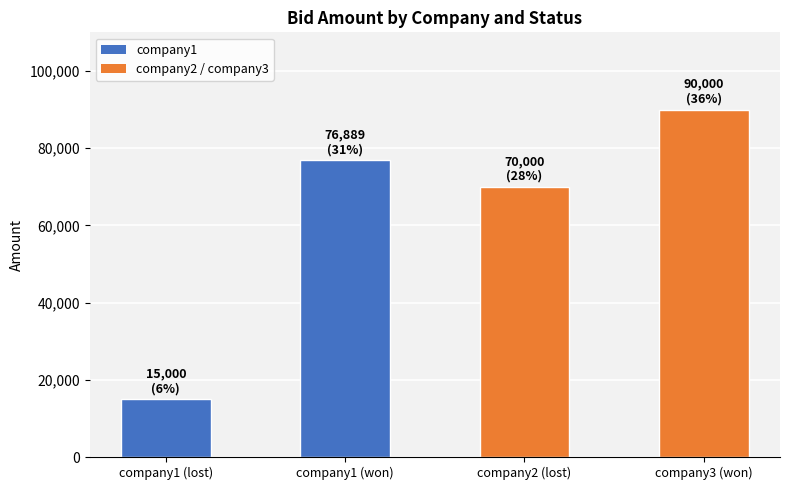

True or false: the data shows 90000 at company3 (won).

True